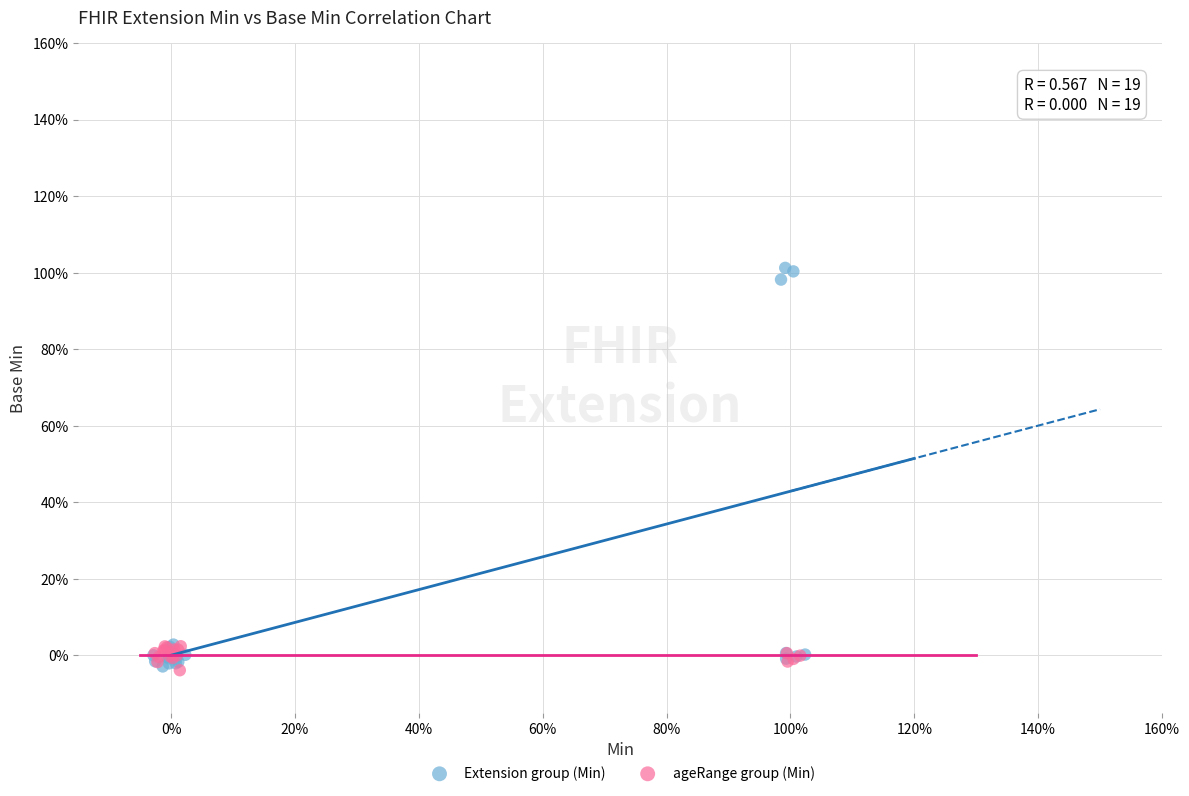

What are all the series names shown in the legend?

Extension group (Min), ageRange group (Min)